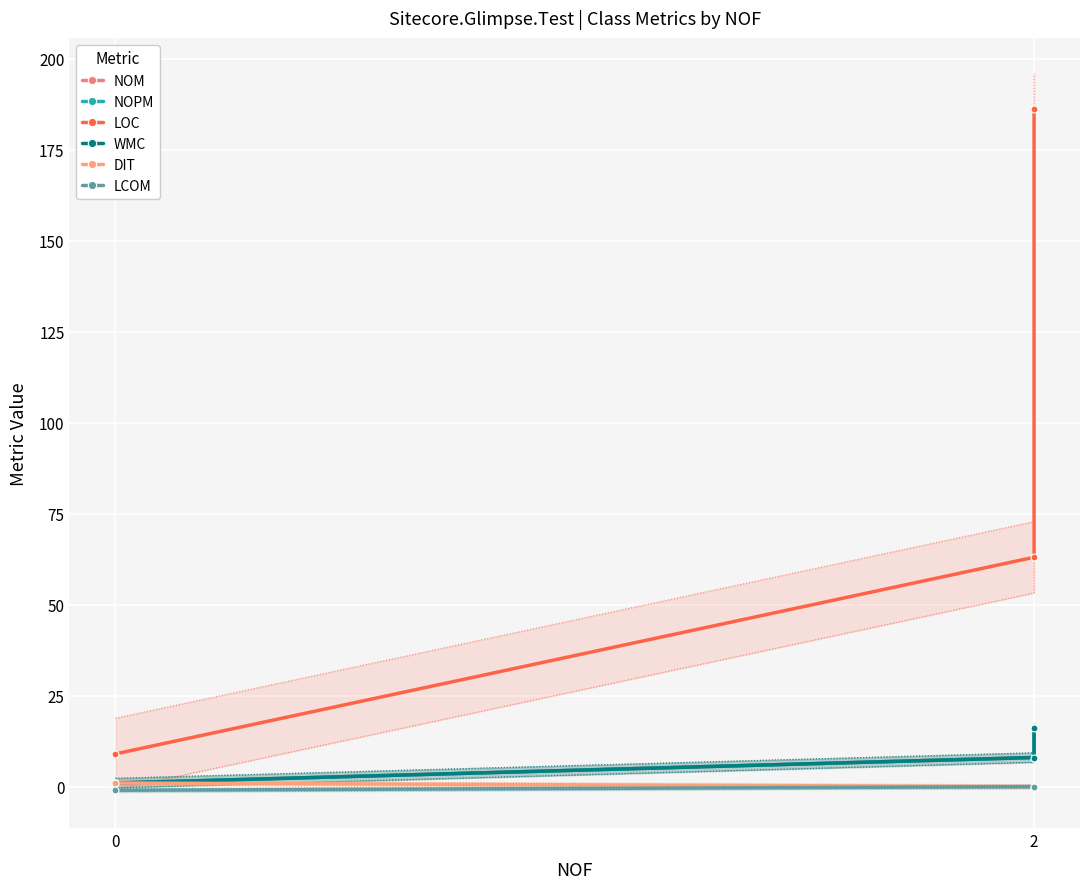

At which label is LOC closest to 97?

2